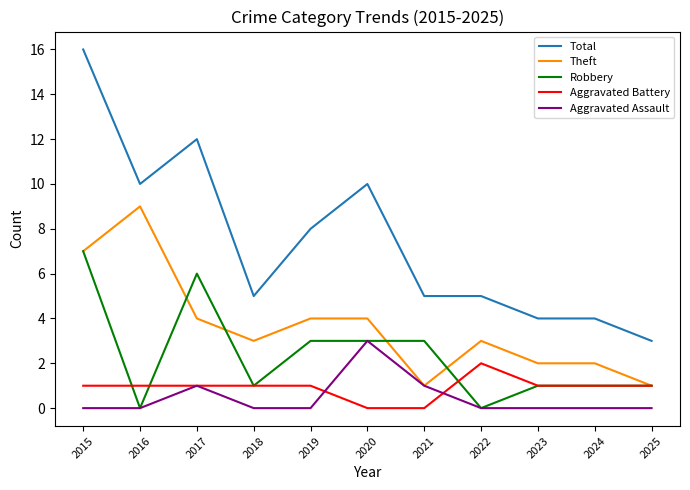

What are all the series names shown in the legend?

Total, Theft, Robbery, Aggravated Battery, Aggravated Assault